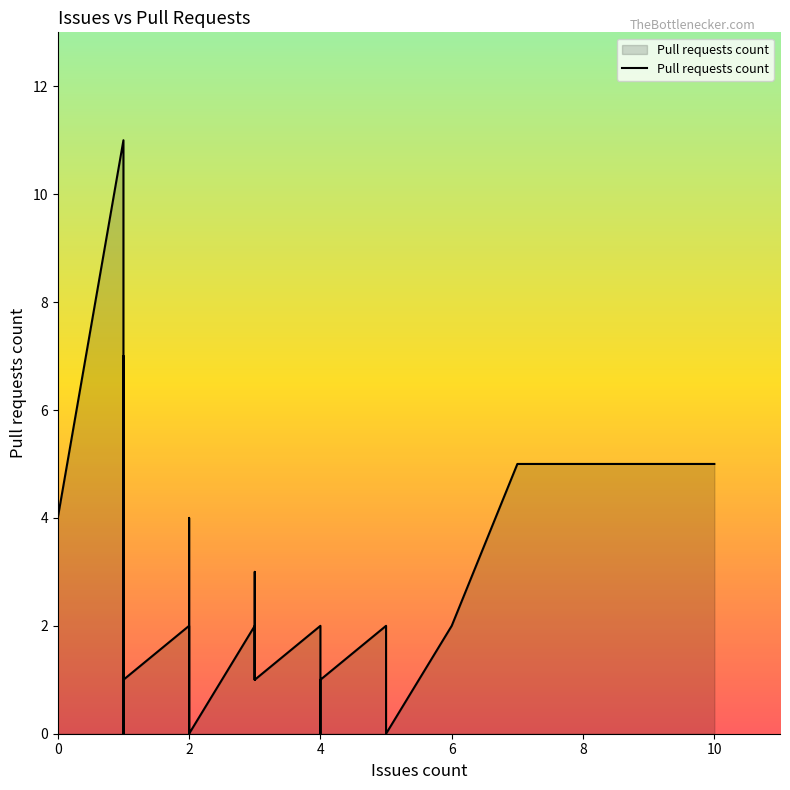

Reading left to right, extract all data points from this chart.

1	2	0	0	0	0	0	0	4	4	11	0	0	7	0	0	1	2	1	0	4	0	0	0	0	0	2	1	3	1	2	0	1	1	2	2	0	2	5	5